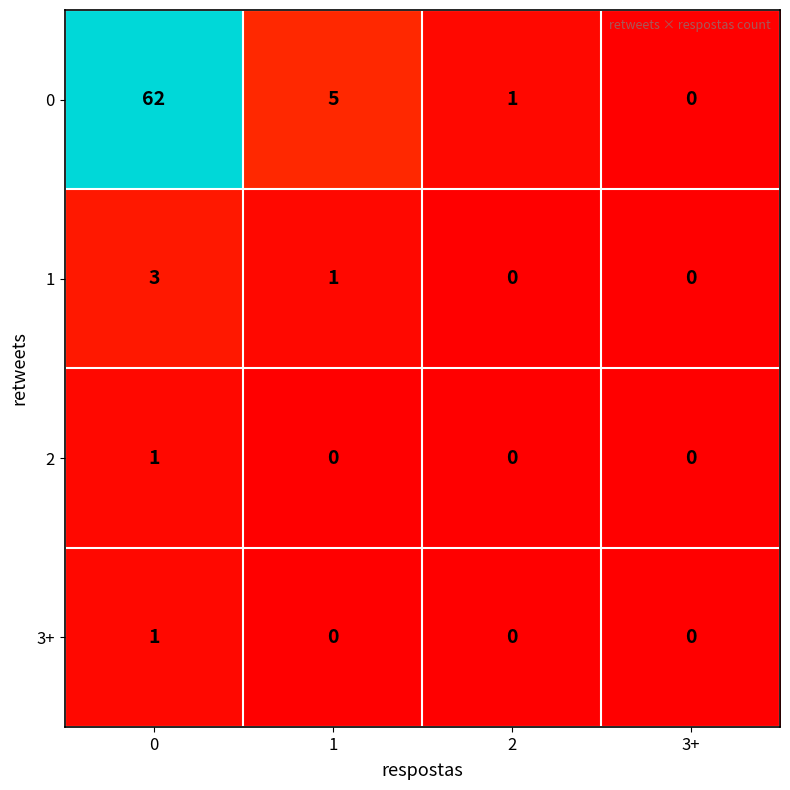

Reading left to right, what are all the values shown in this chart?

0: 62	5	1	0
1: 3	1	0	0
2: 1	0	0	0
3+: 1	0	0	0